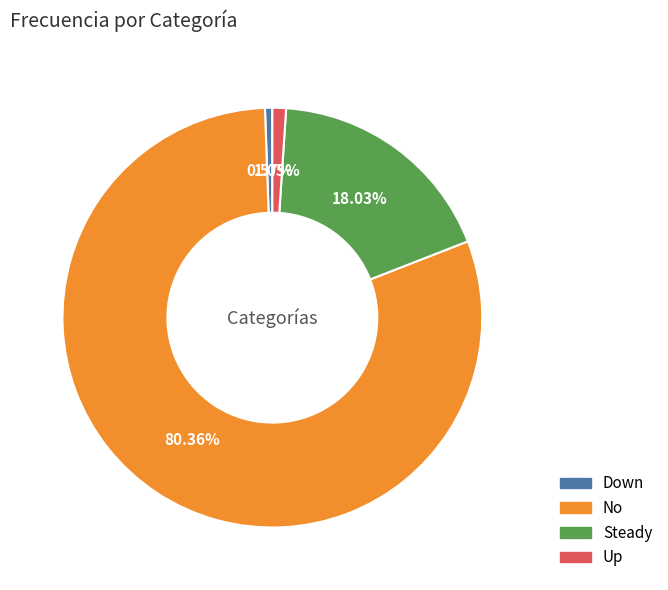

To the nearest percent, what portion does Up represent?

1%